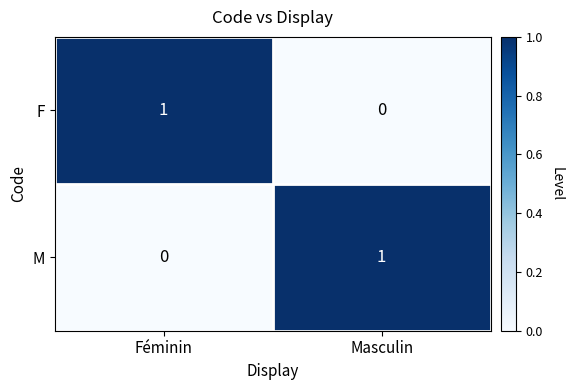

What is the difference between the highest and lowest values at Masculin?

1